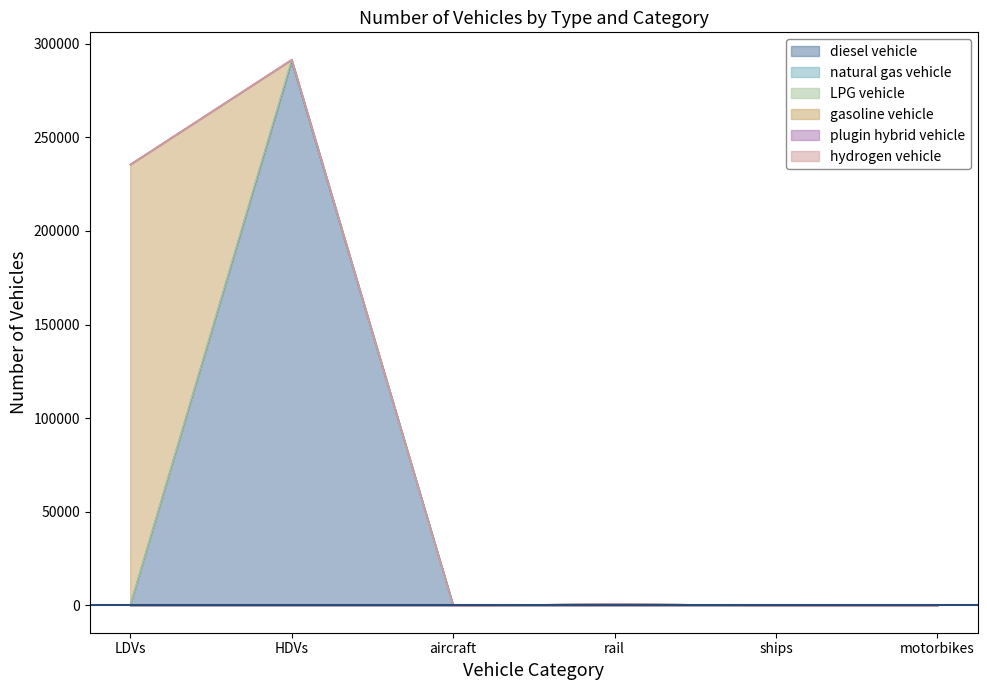

True or false: plugin hybrid vehicle and diesel vehicle intersect in this chart.

False